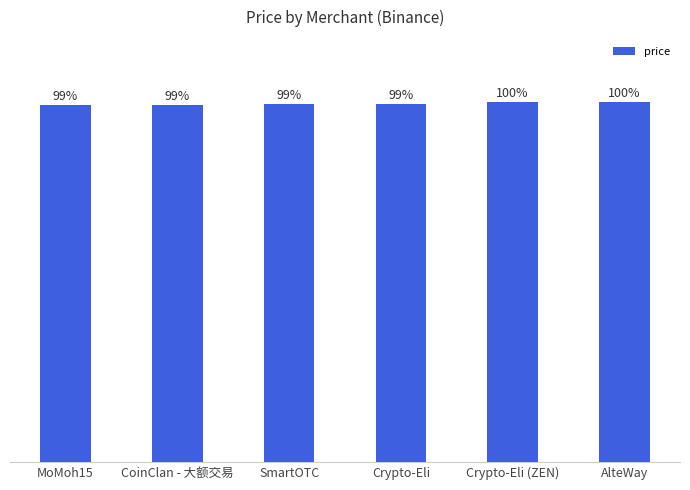

What is the label of the 1st bar from the left?

MoMoh15